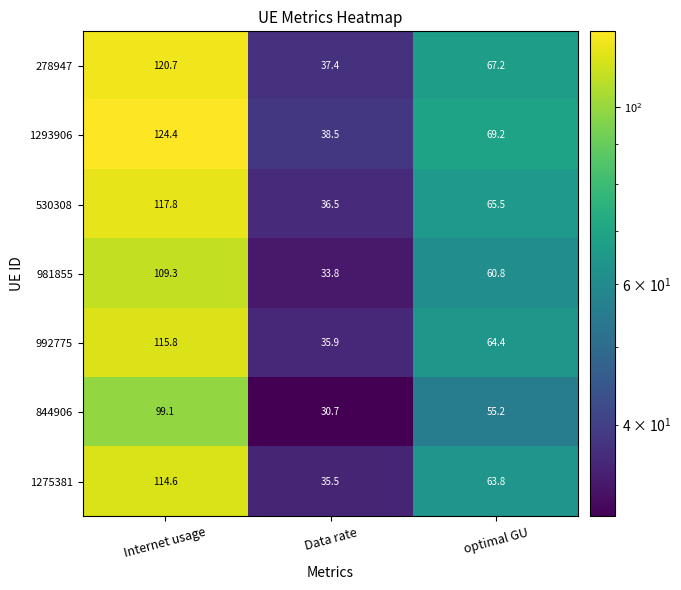

Rank the series by their maximum value, from highest to lowest.

1293906, 278947, 530308, 992775, 1275381, 981855, 844906